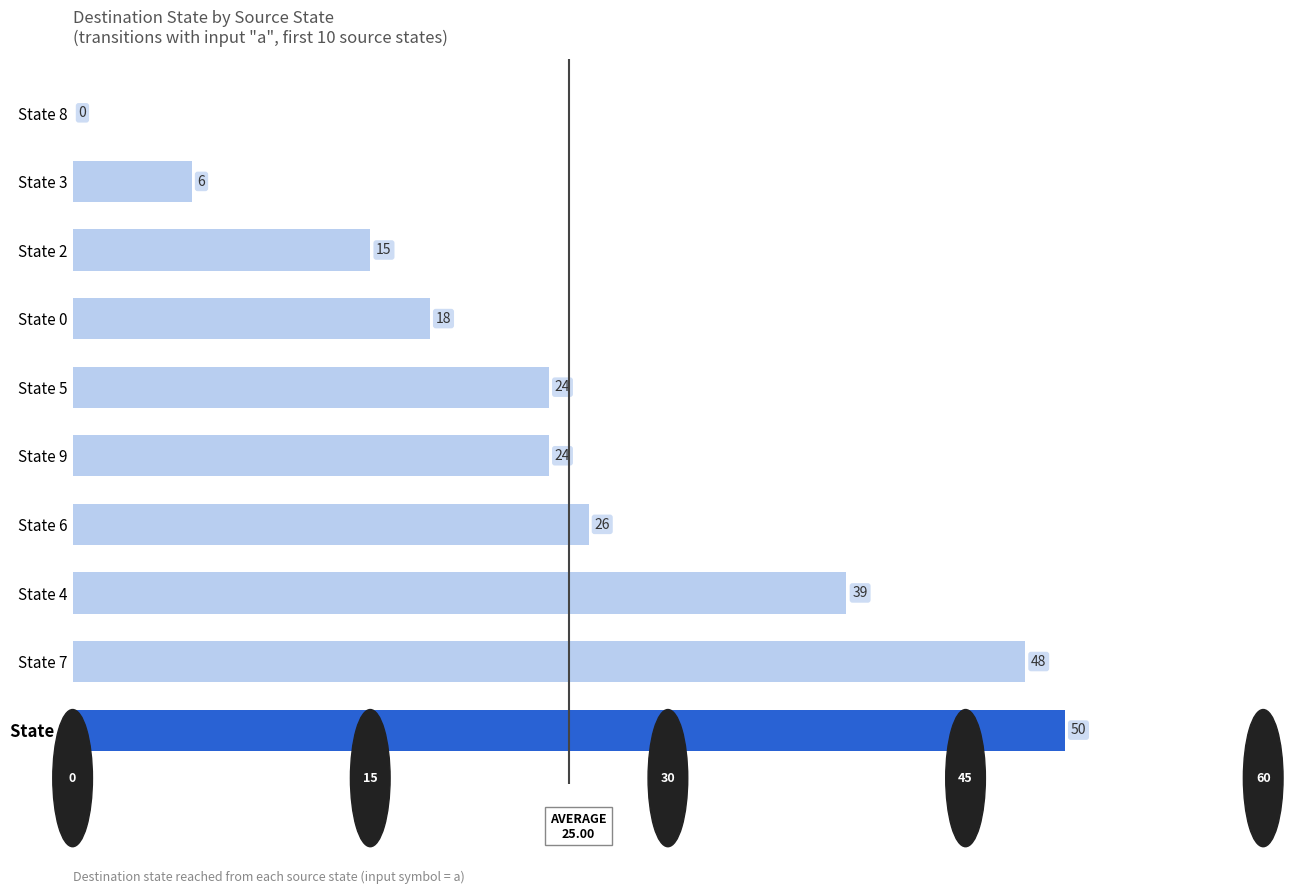

Reading top to bottom, what are all the values shown in this chart?

State 8=0	State 3=6	State 2=15	State 0=18	State 5=24	State 9=24	State 6=26	State 4=39	State 7=48	State 1=50